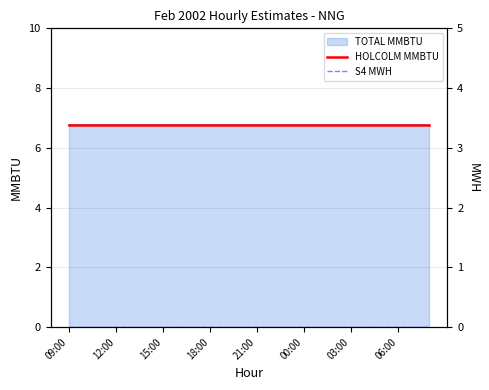

Which series has the largest range (max minus min)?

HOLCOLM MMBTU